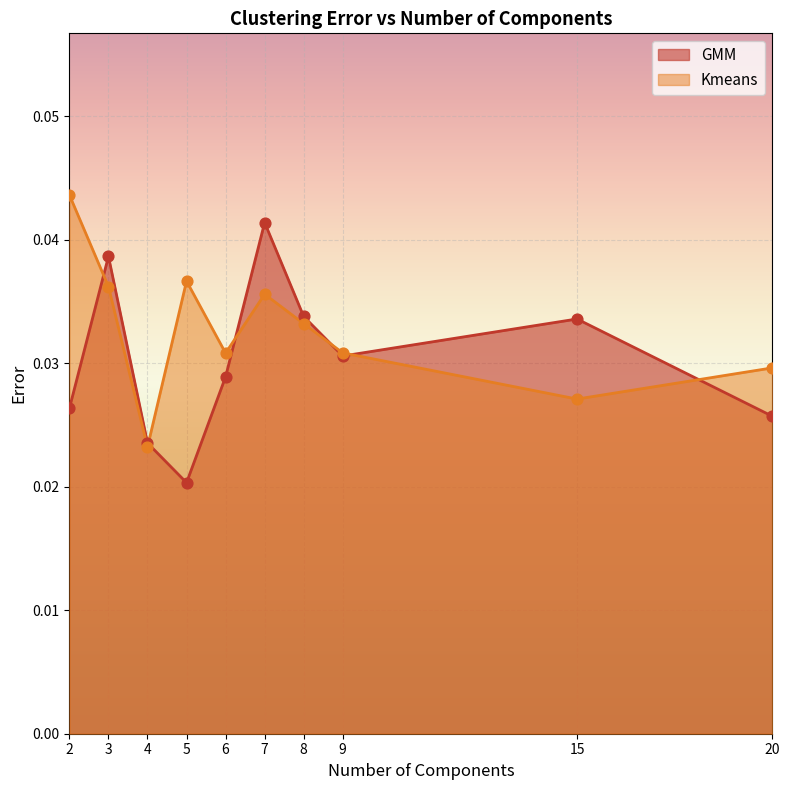

What are all the series names shown in the legend?

GMM, Kmeans